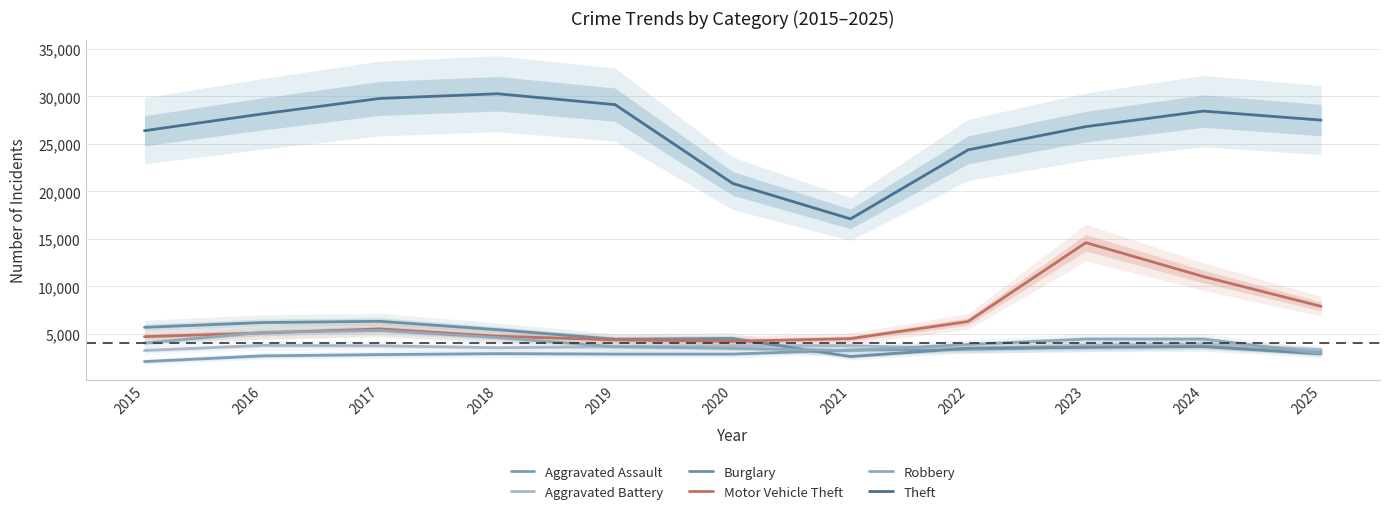

What value does the Aggravated Battery series have at 2015?

3268